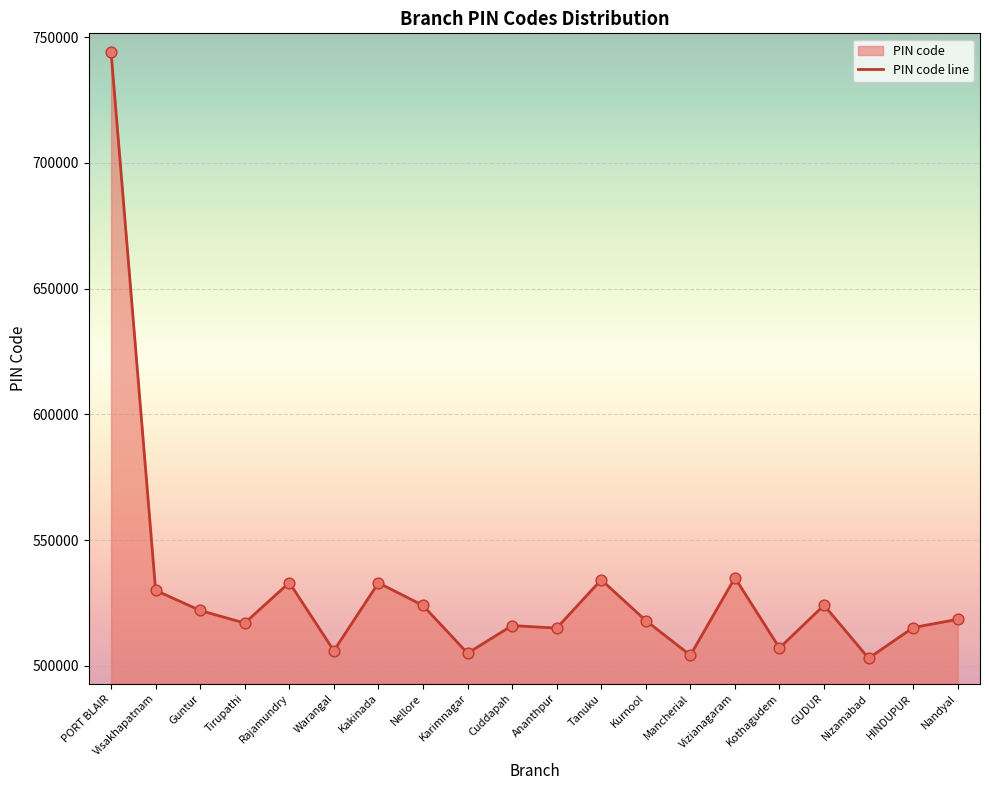

Which has a higher value, Ananthpur or Mancherial?

Ananthpur